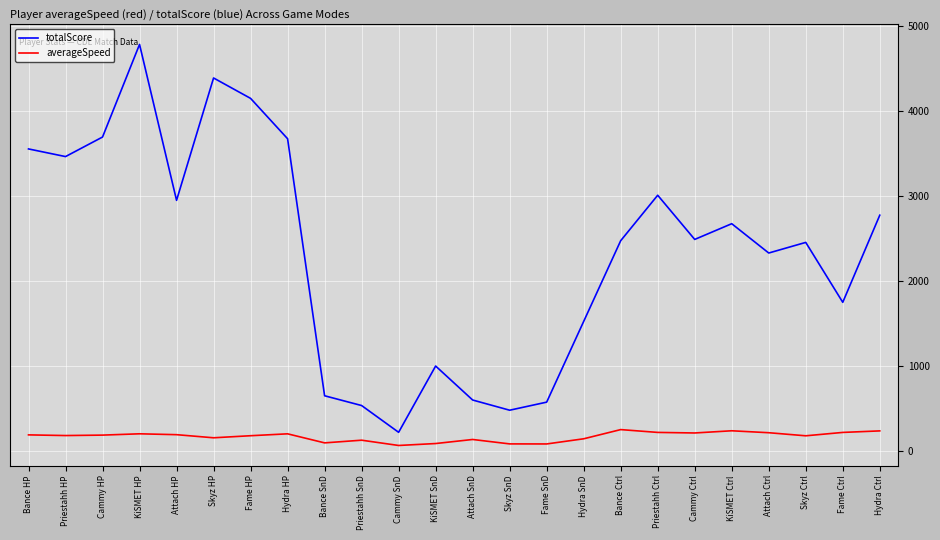

What is the total value across all series at KiSMET SnD?

1087.8